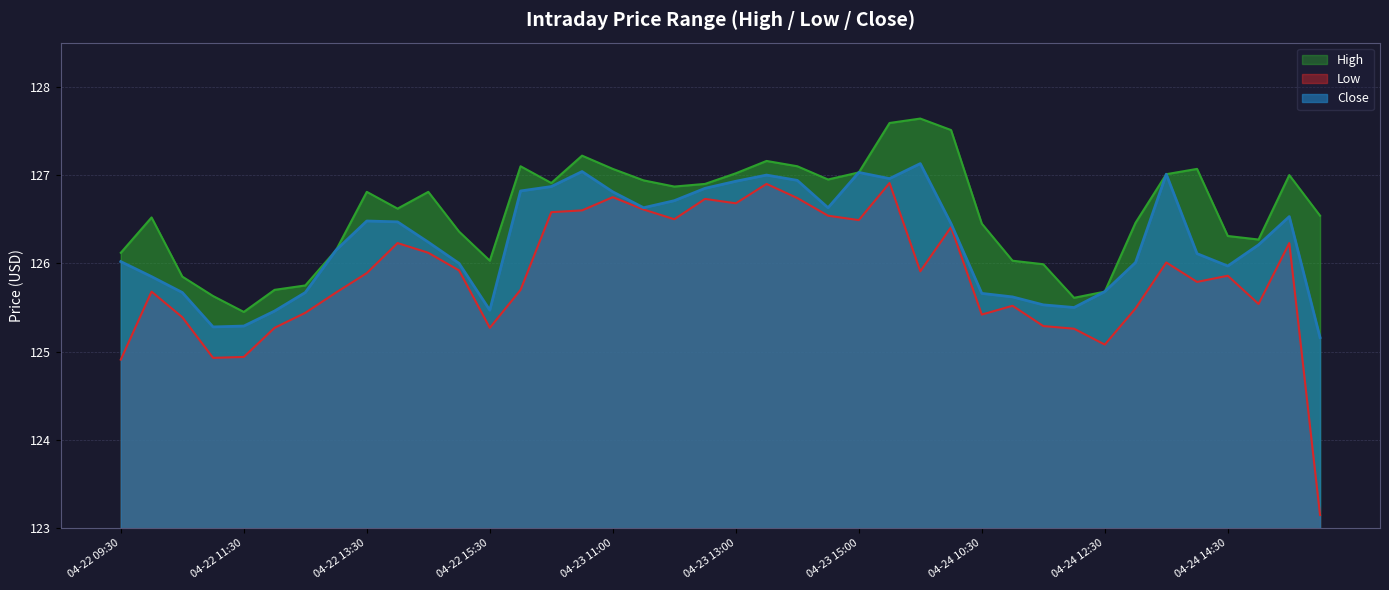

Between 04-24 14:00 and 04-24 14:30, which series saw the biggest shift?

High